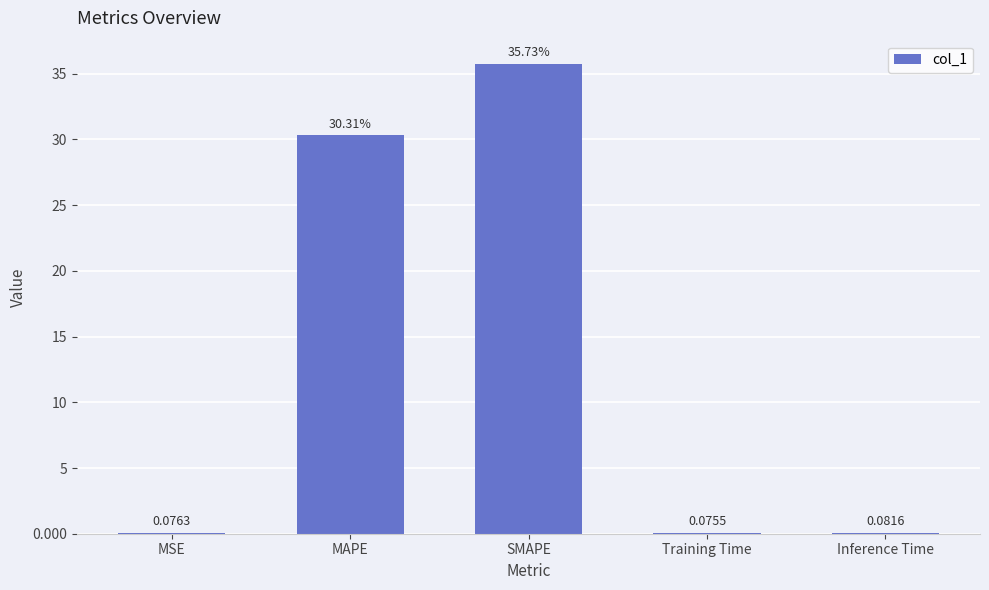

What is the sum of all values?

66.3